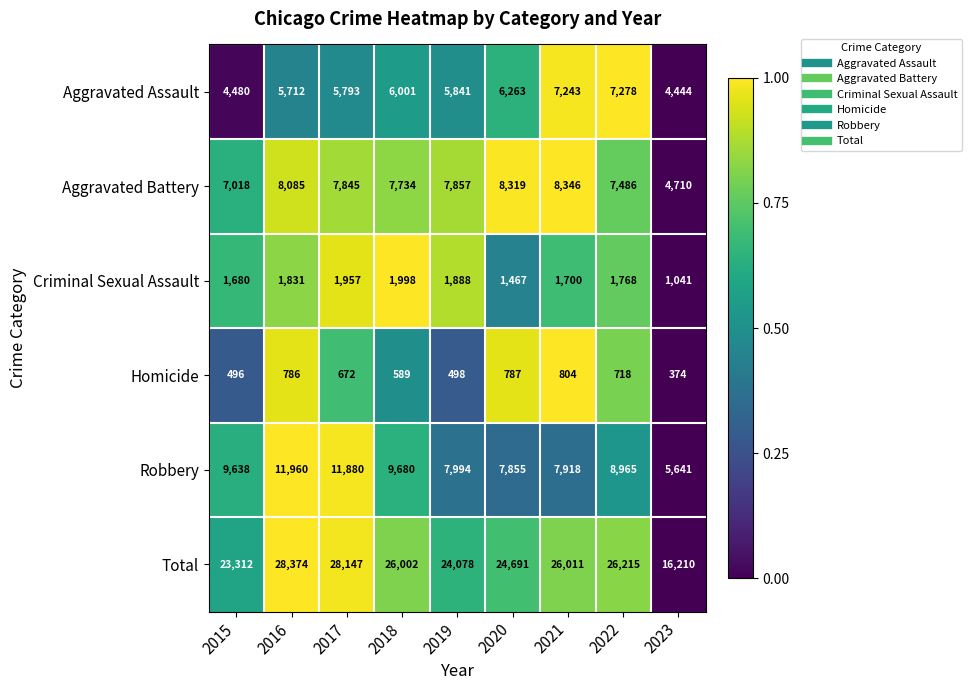

Where does the Aggravated Assault series first go above 5841?

2018